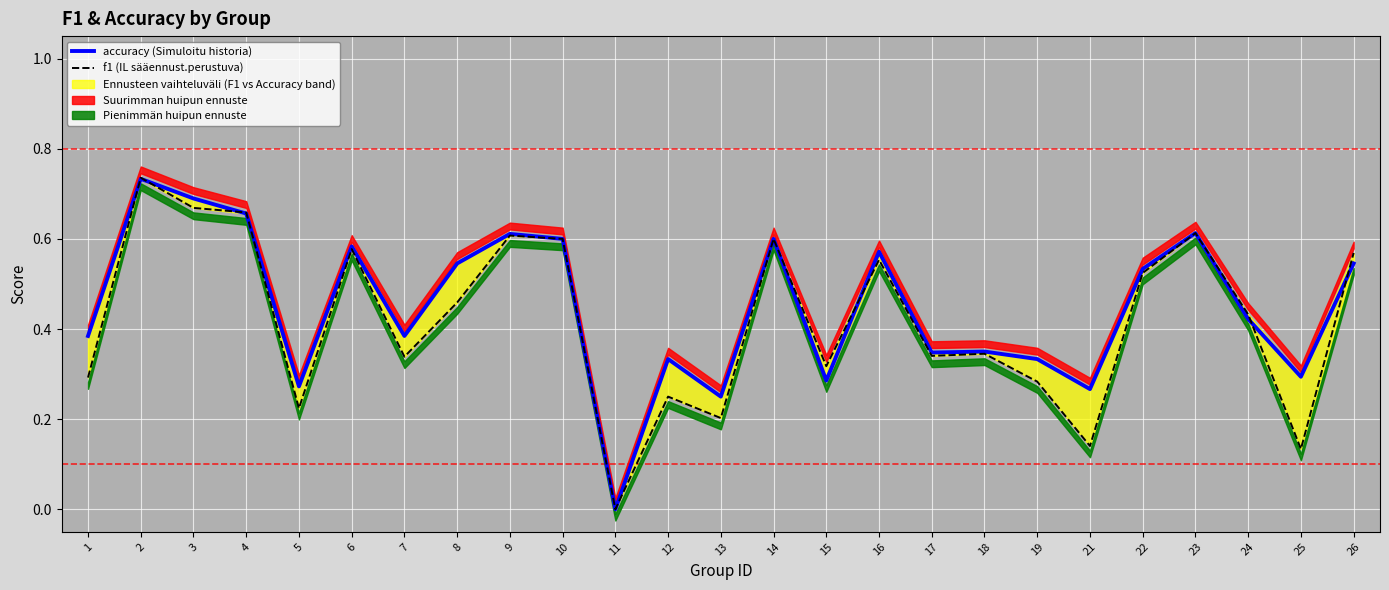

List the labels in order of f1 value, smallest first.

11, 25, 21, 13, 5, 12, 19, 1, 15, 7, 17, 18, 24, 8, 22, 16, 26, 6, 10, 14, 9, 23, 4, 3, 2